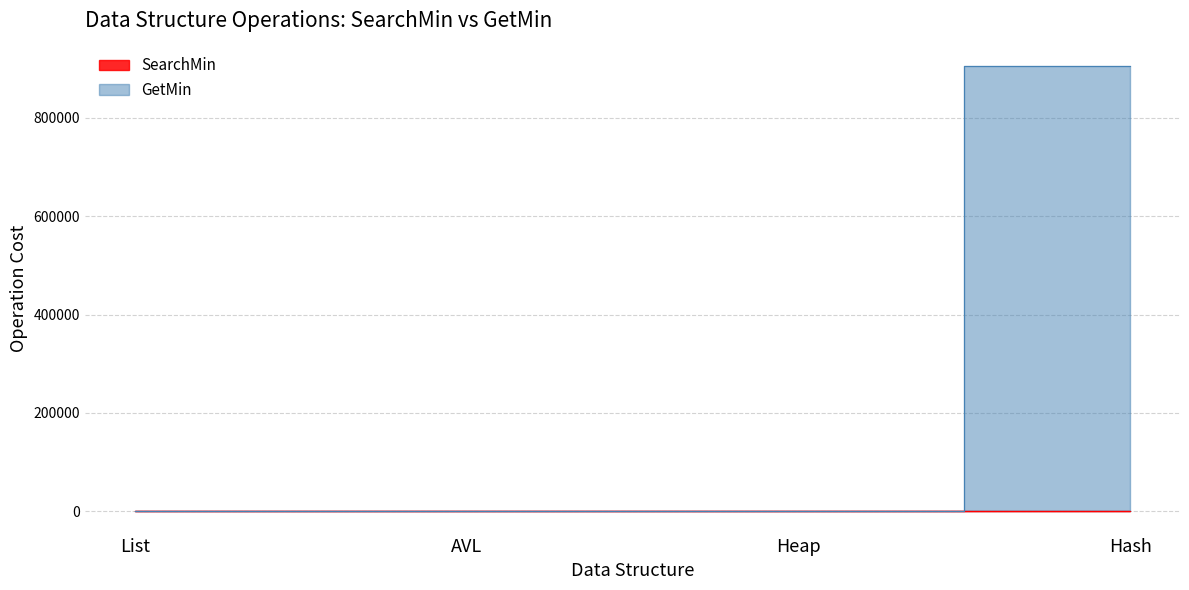

True or false: SearchMin and GetMin intersect in this chart.

True